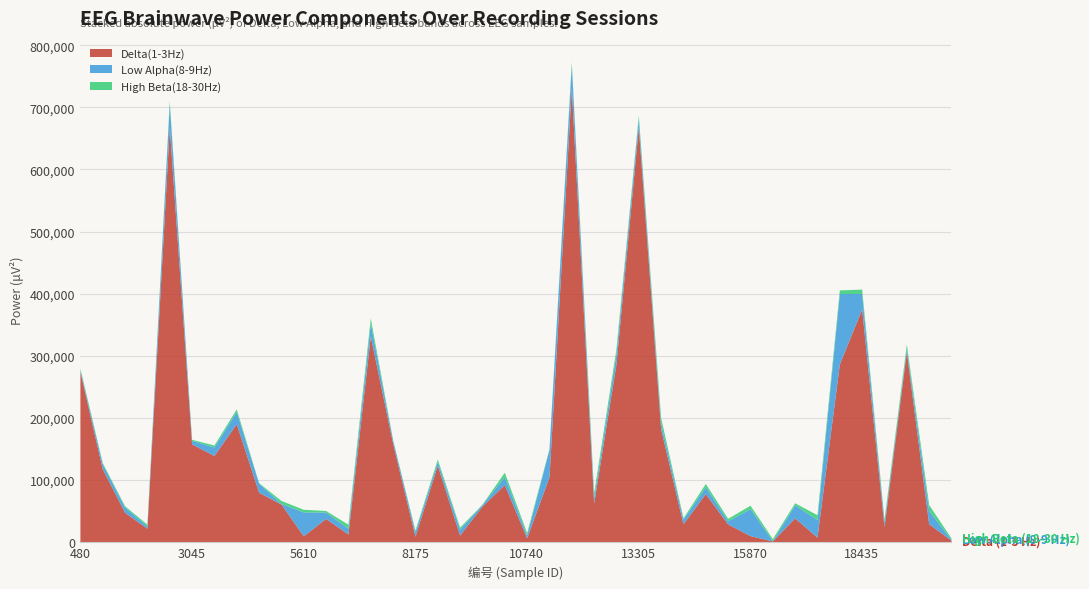

Is it true that Low Alpha% equals 0.1 at 2019?

False